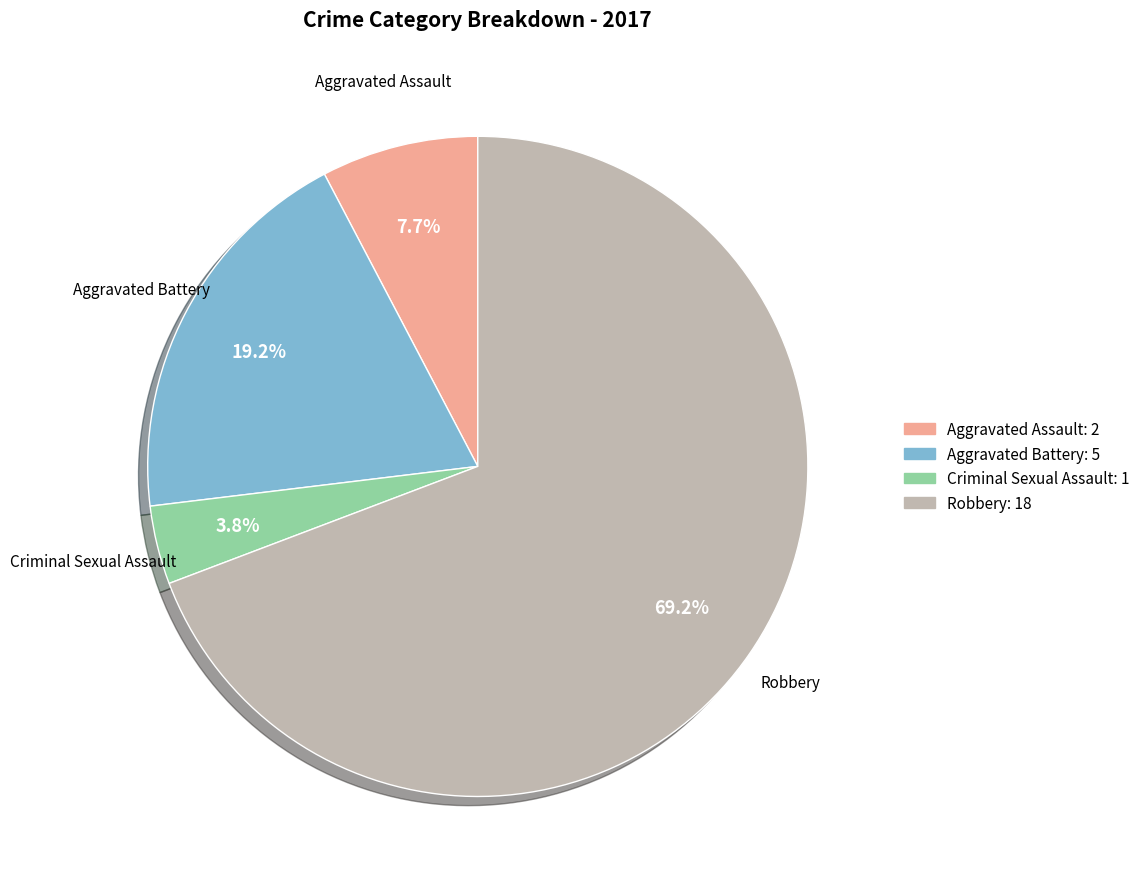

How much of the chart is everything except Criminal Sexual Assault?

96.2%